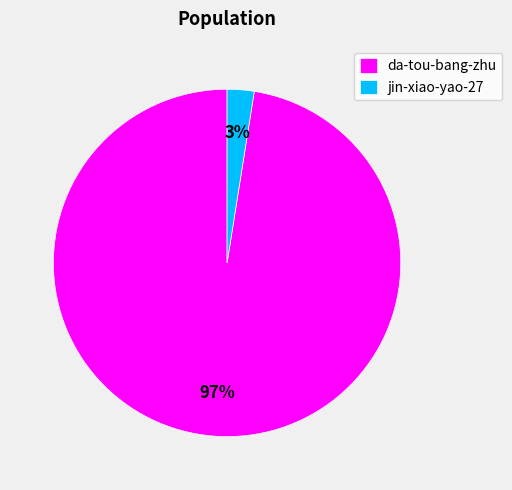

To the nearest percent, what percentage of the pie is da-tou-bang-zhu?

97%